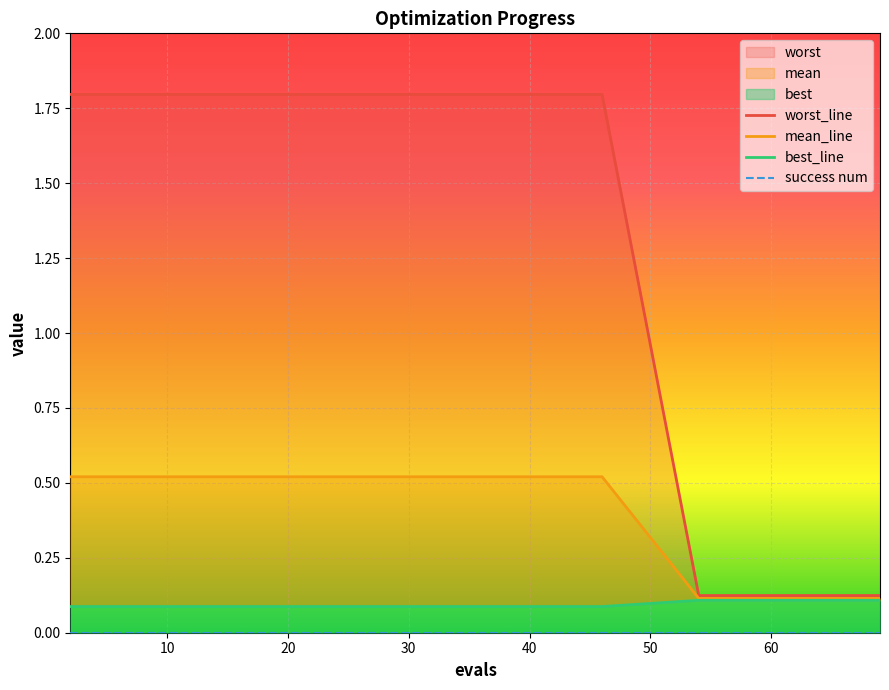

What is the minimum value for worst?

0.1